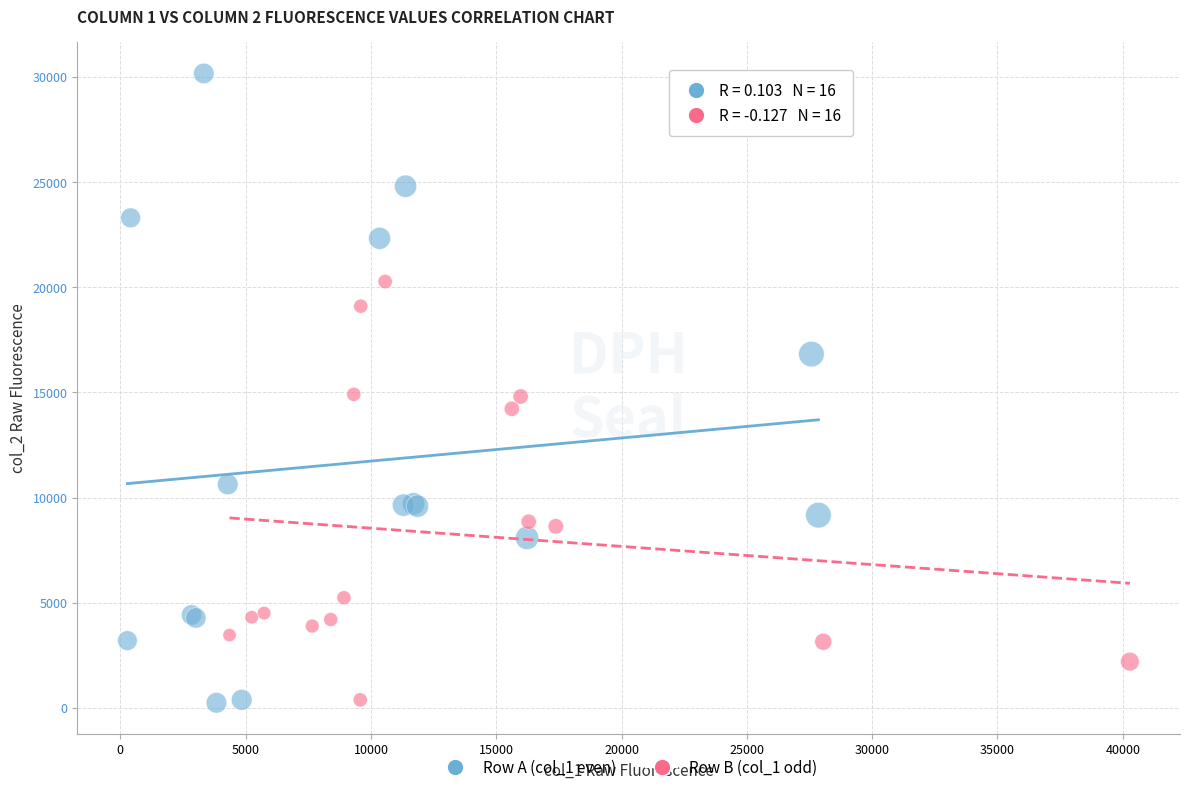

Which series reaches the maximum Y coordinate?

Row A (col_1 even)